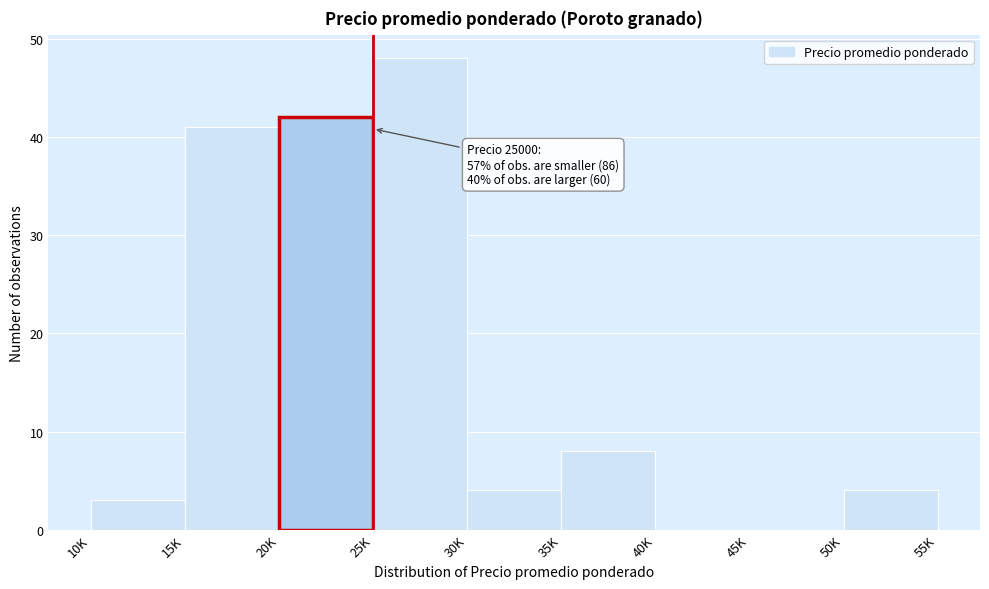

Reading right to left, transcribe all the data shown in this chart.

50K=4	45K=0	40K=0	35K=8	30K=4	25K=48	20K=42	15K=41	10K=3